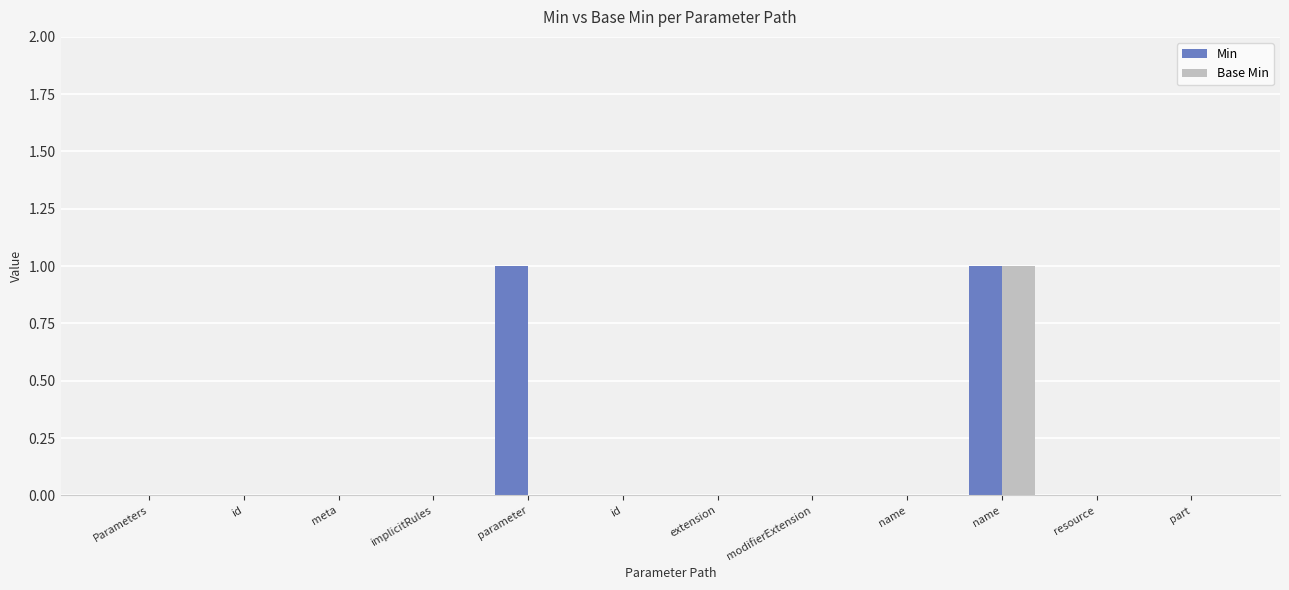

Reading left to right, list all the values displayed in this chart.

Min: Parameters=0	id=0	meta=0	implicitRules=0	parameter=1	id=0	extension=0	modifierExtension=0	name=0	name=1	resource=0	part=0
Base Min: Parameters=0	id=0	meta=0	implicitRules=0	parameter=0	id=0	extension=0	modifierExtension=0	name=0	name=1	resource=0	part=0